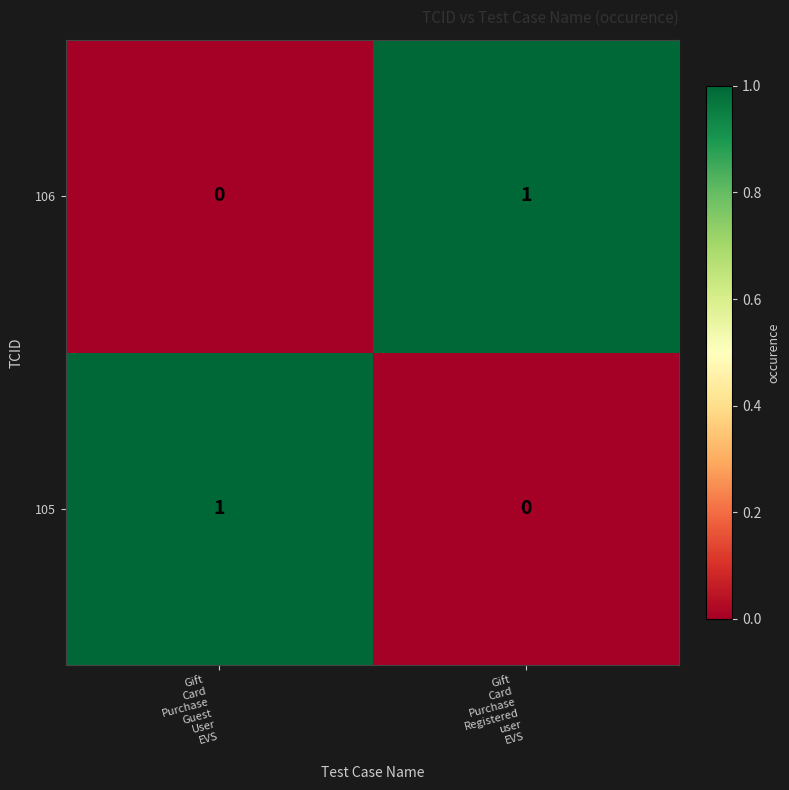

Reading left to right, what are all the values shown in this chart?

106: 0	1
105: 1	0